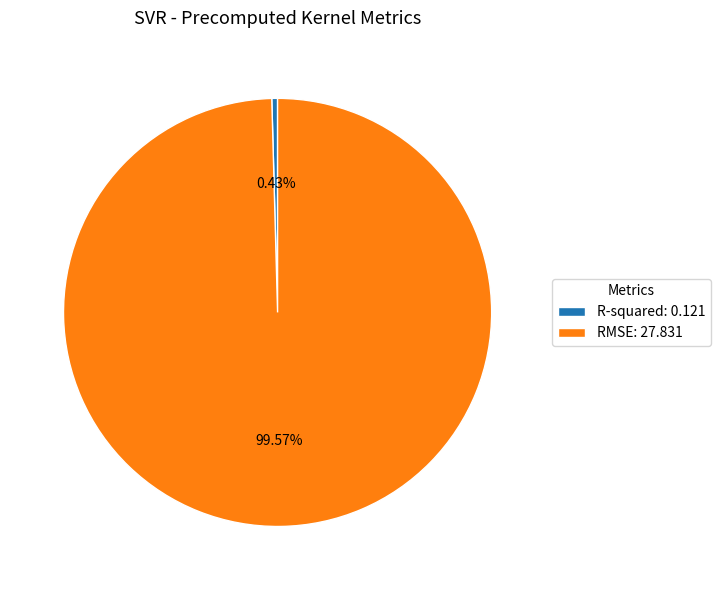

Does R-squared represent more than half of the total?

No